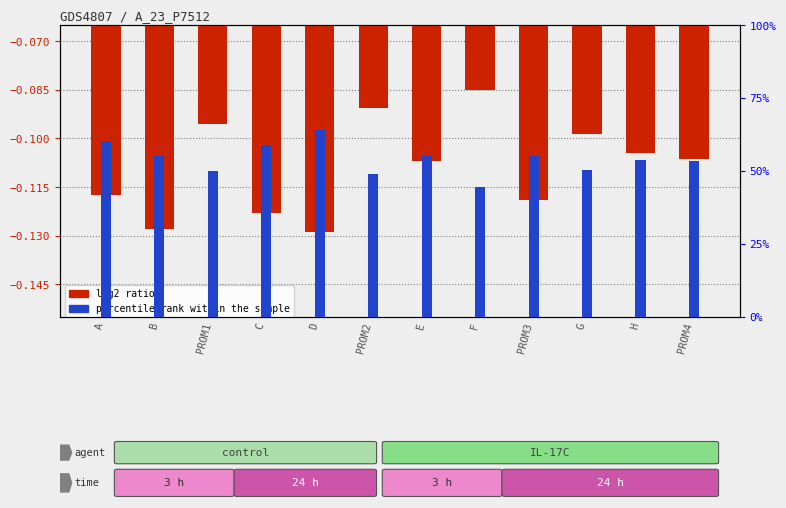

At which label does log2 ratio reach its minimum?

D